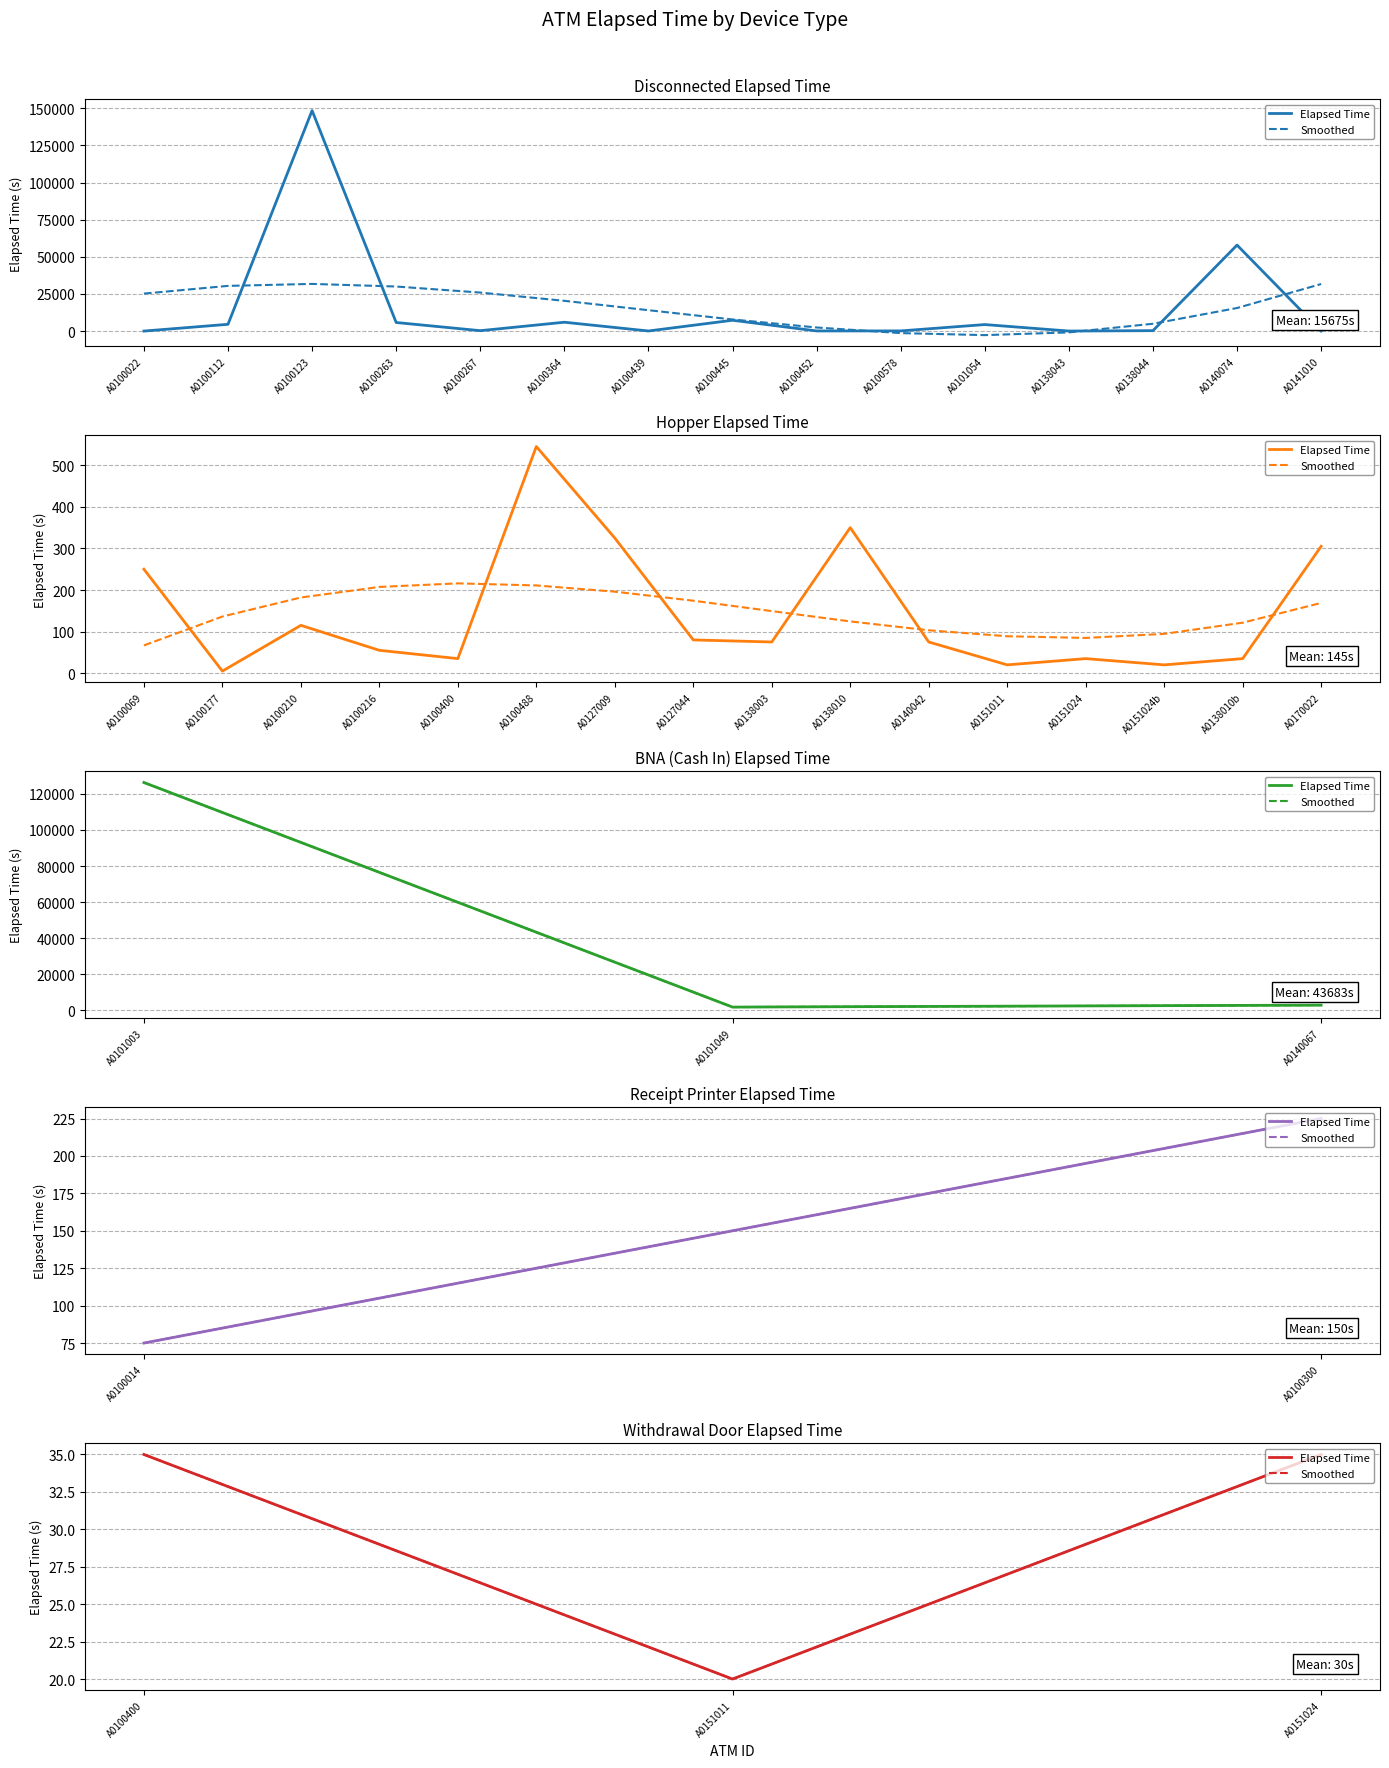

Which series has the widest spread of values?

Smoothed